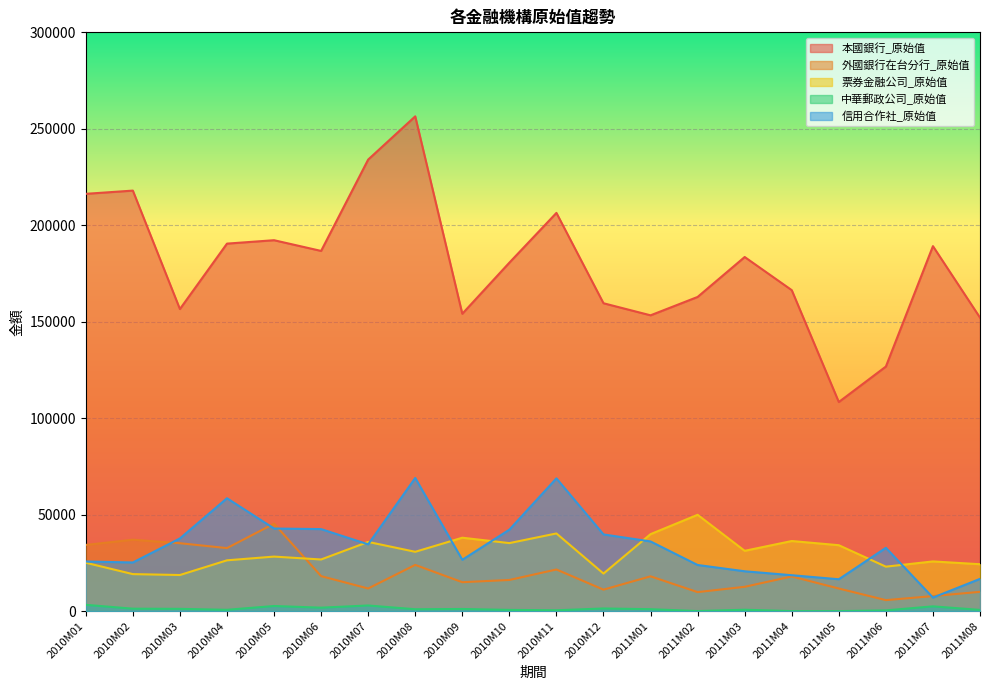

How many interior local peaks does the 信用合作社_原始值 series have?

4